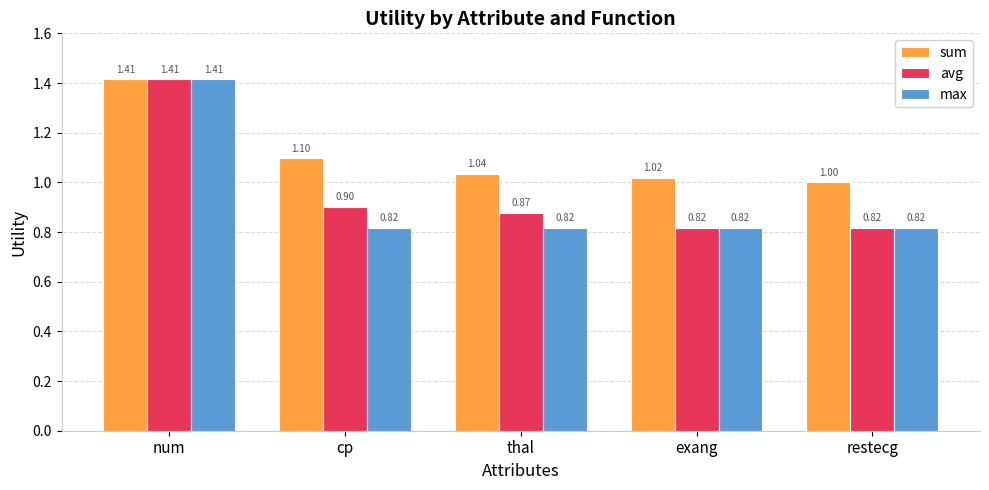

Read the avg value at thal.

0.9